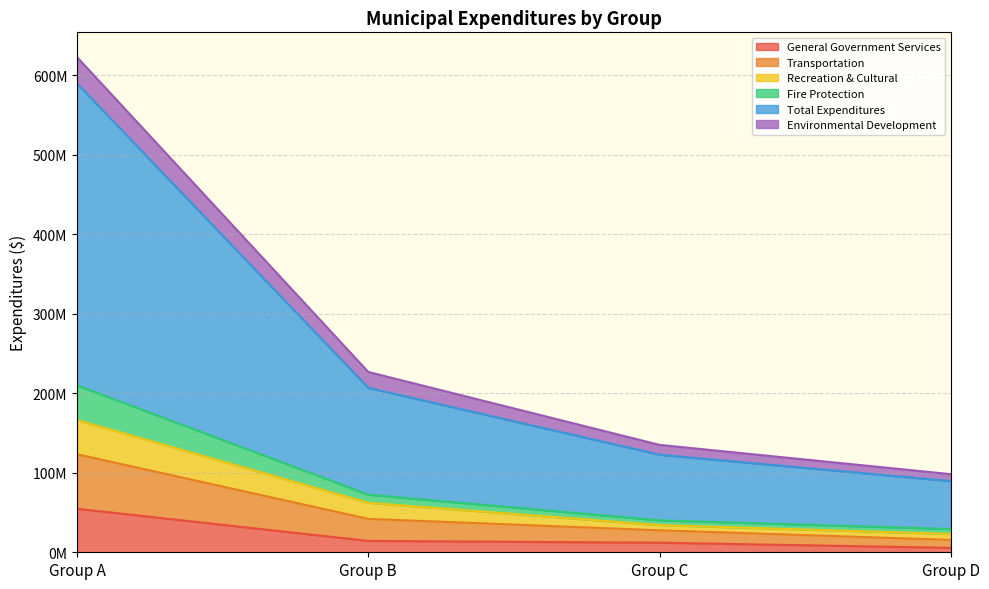

At how many categories does at least one series exceed 247549732?

1